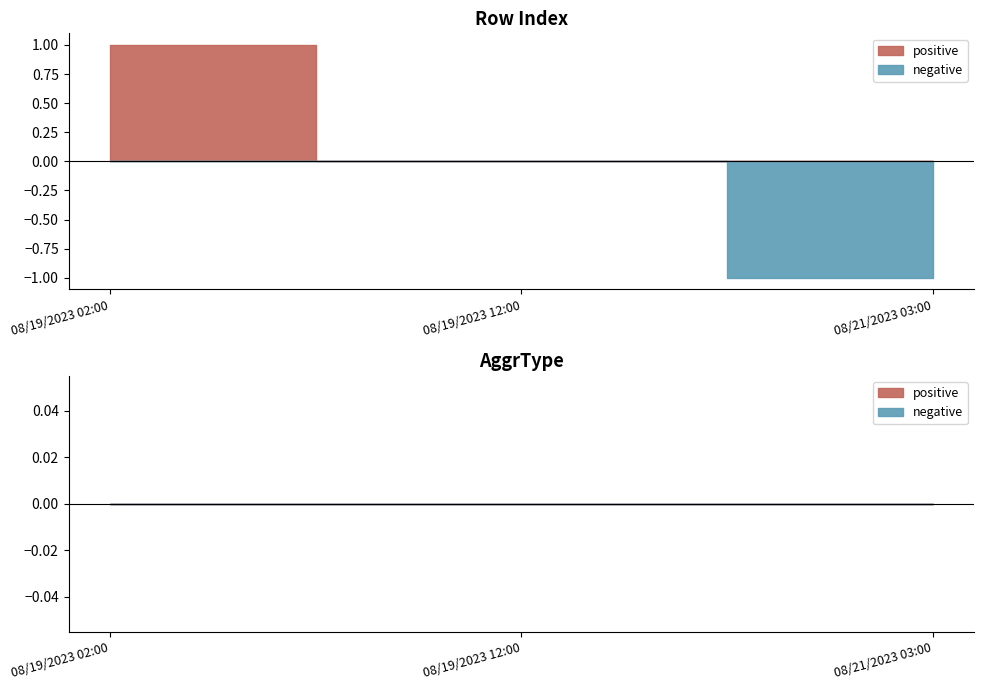

What is the label of the 2nd point from the left?

08/19/2023 12:00